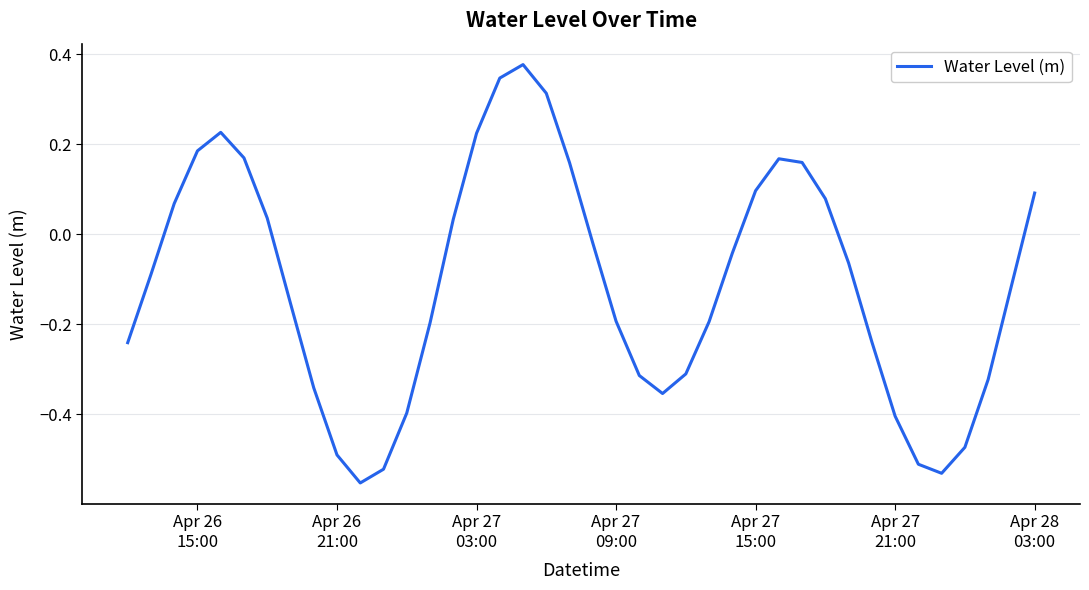

What is the sum of all values?

-4.3